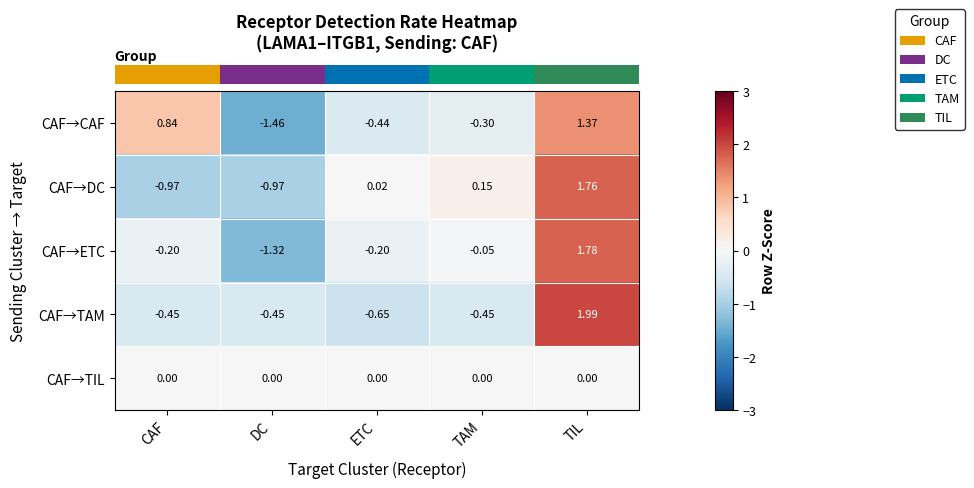

Which category has the lowest value across all series?

DC